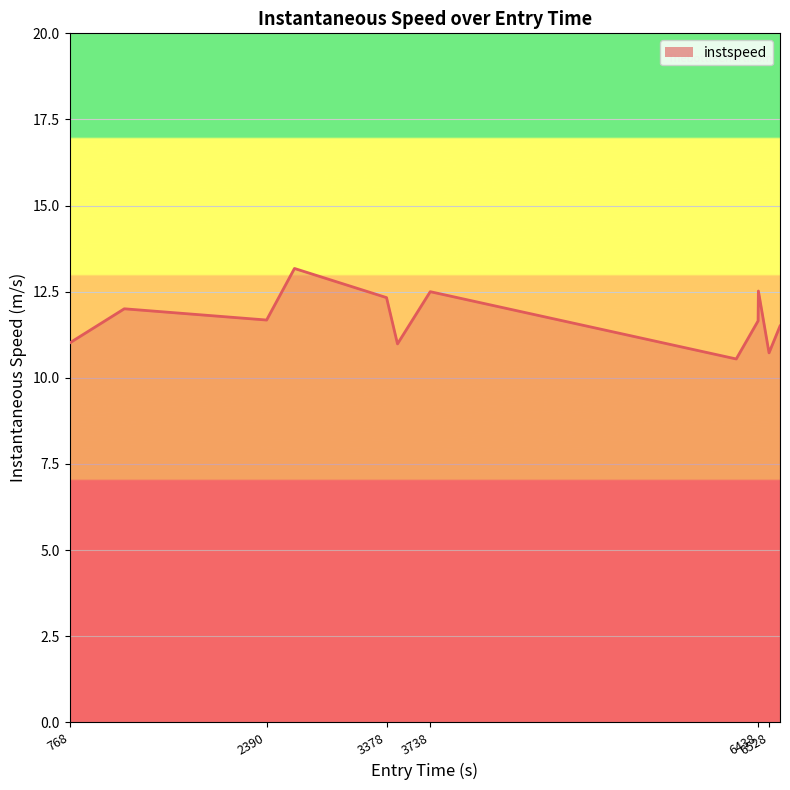

What is the maximum value shown in the chart?

13.2